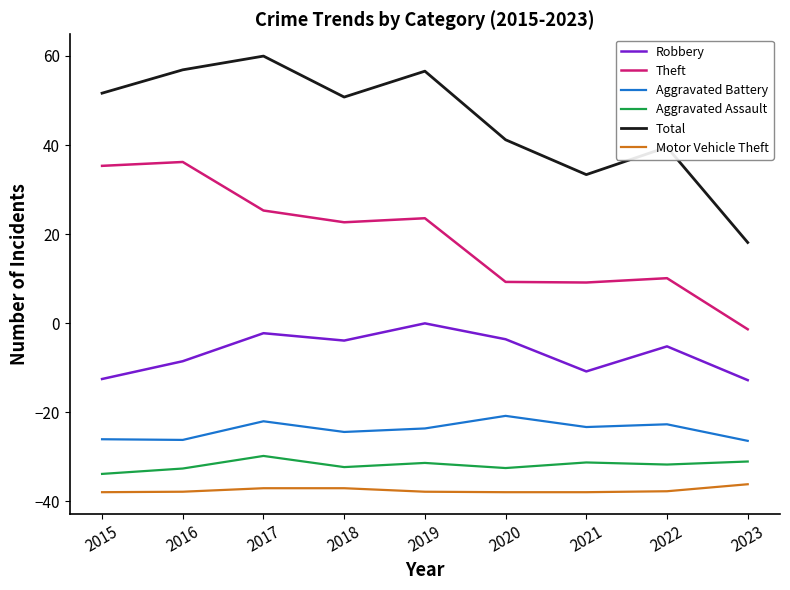

Is it true that Total equals 19.8 at 2021?

False